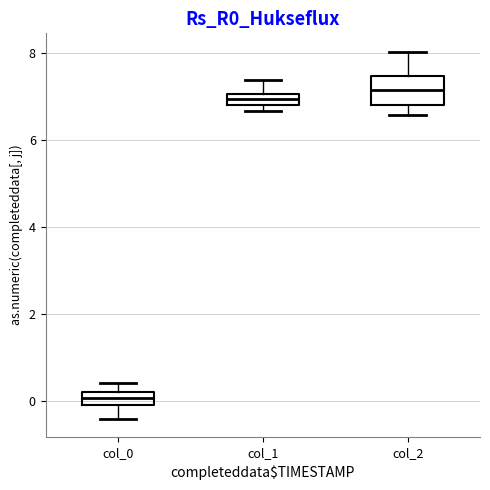

Which box is the tallest, from its lower edge to its upper edge?

col_2